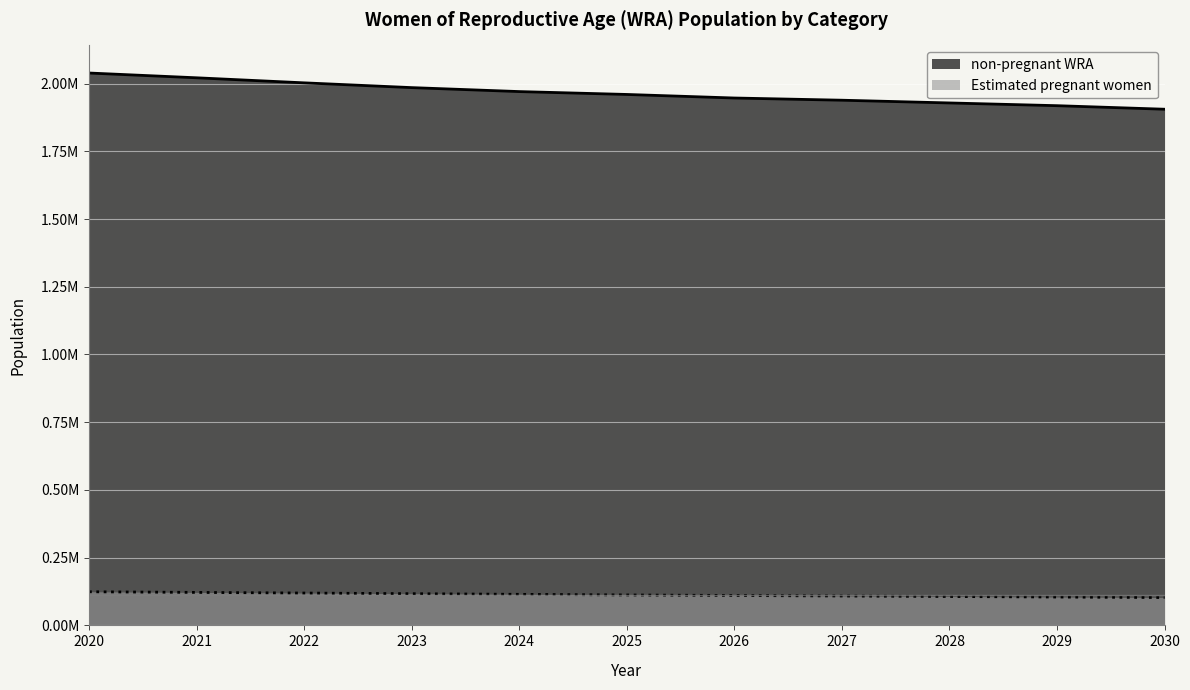

Where is Estimated pregnant women nearest to the value 113435?

2024